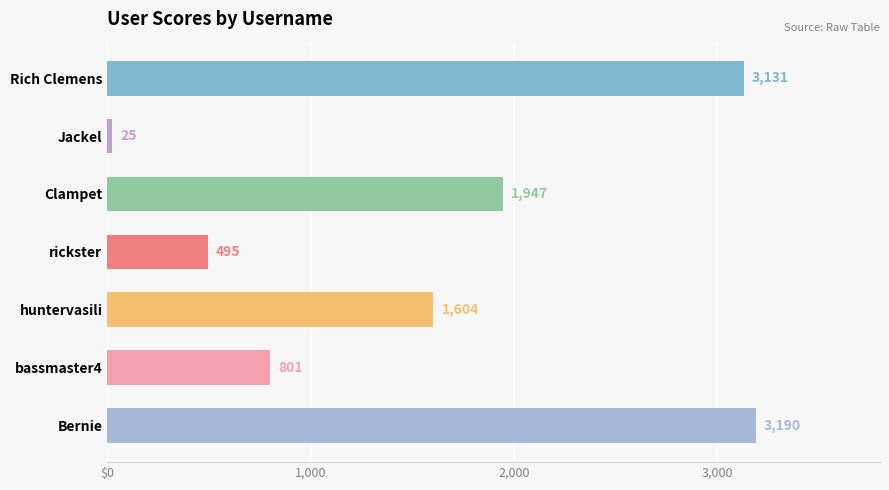

At which label is the value closest to 1607?

huntervasili